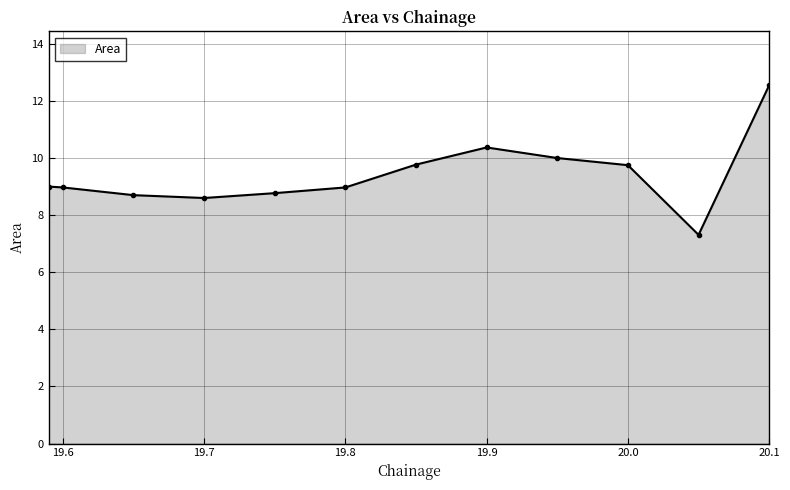

What is the value of the 5th point from the left?

8.8